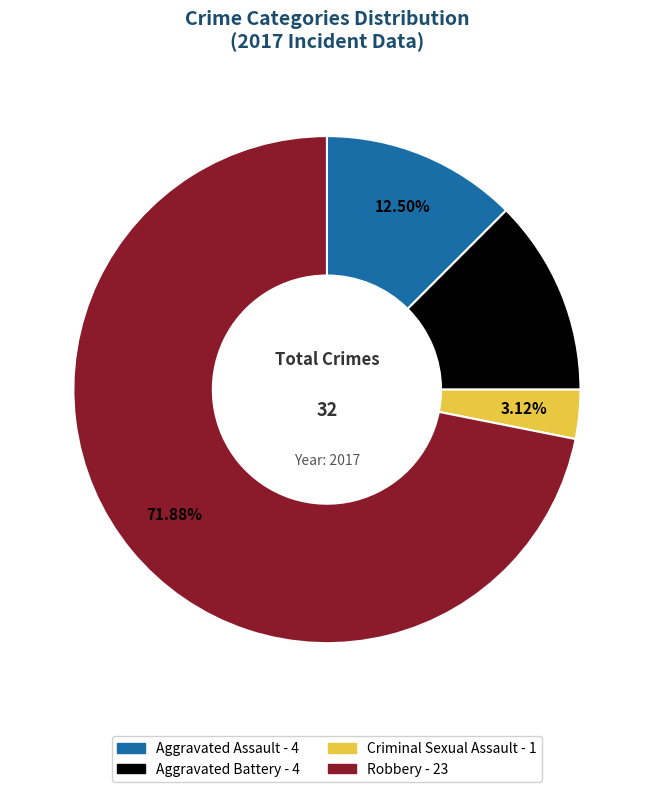

What portion of the pie excludes Aggravated Assault?

87.5%